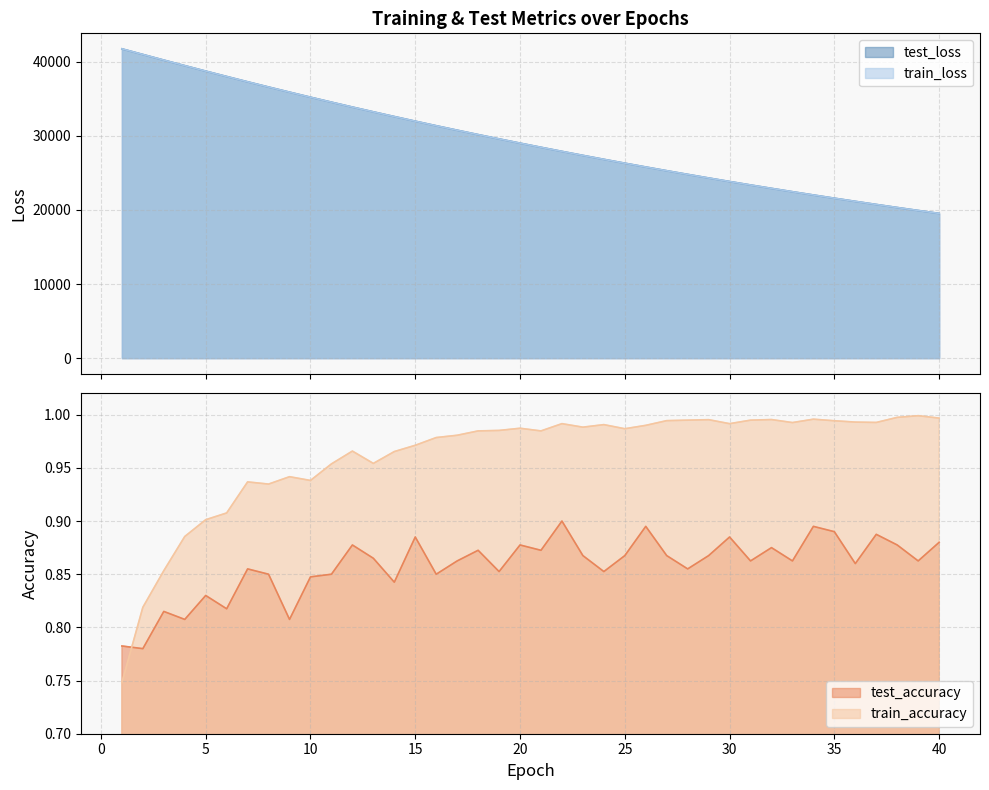

The value of train_accuracy at 30 is 1.0. True or false?

True